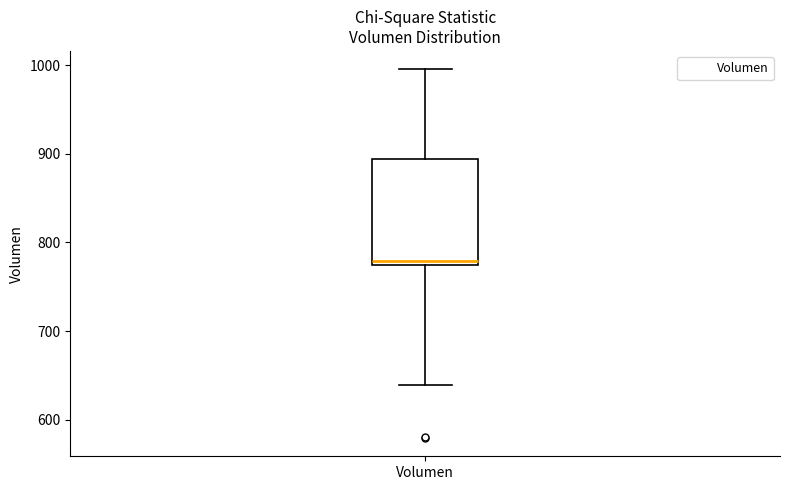

Read this box plot against the y-axis: the position of the median line, the range covered by the box, and the ends of both whiskers. The values are not printed on the chart, so give them approximately, as read against the axis.

median 780, box 770 to 890, whiskers 640 to 1000